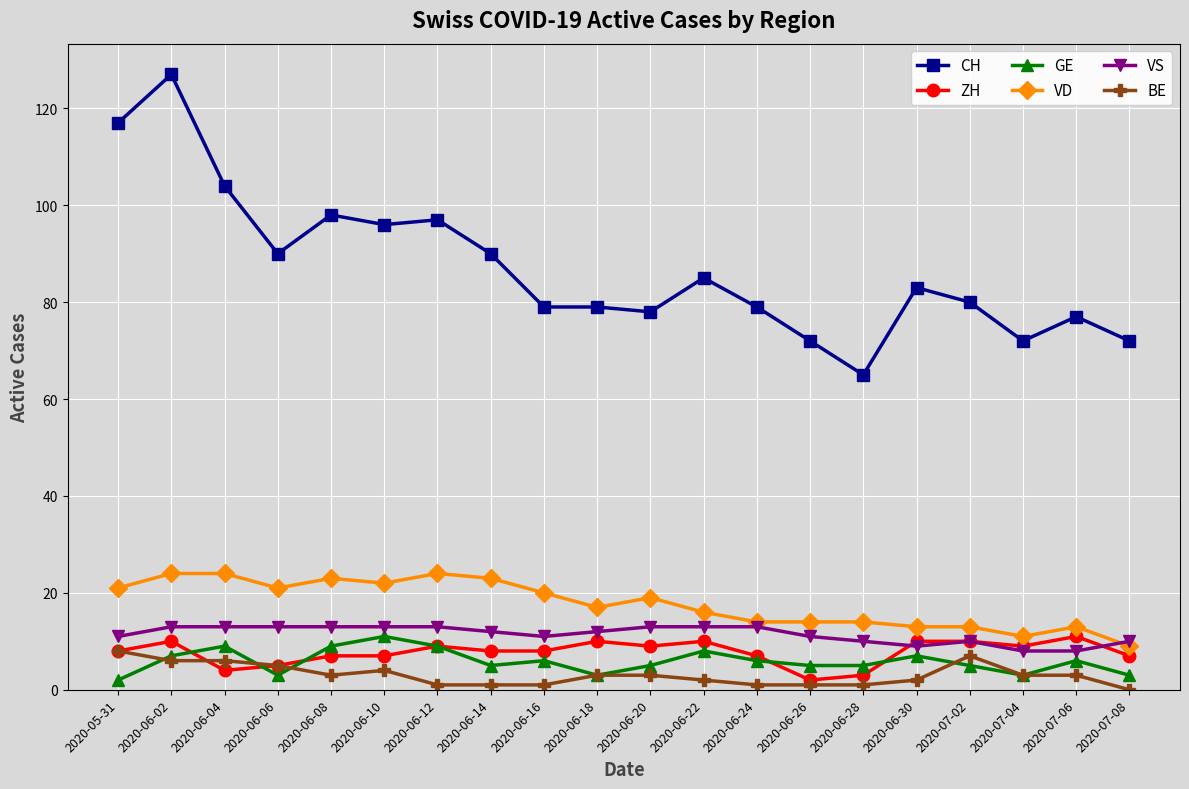

Does the chart have visible grid lines?

Yes